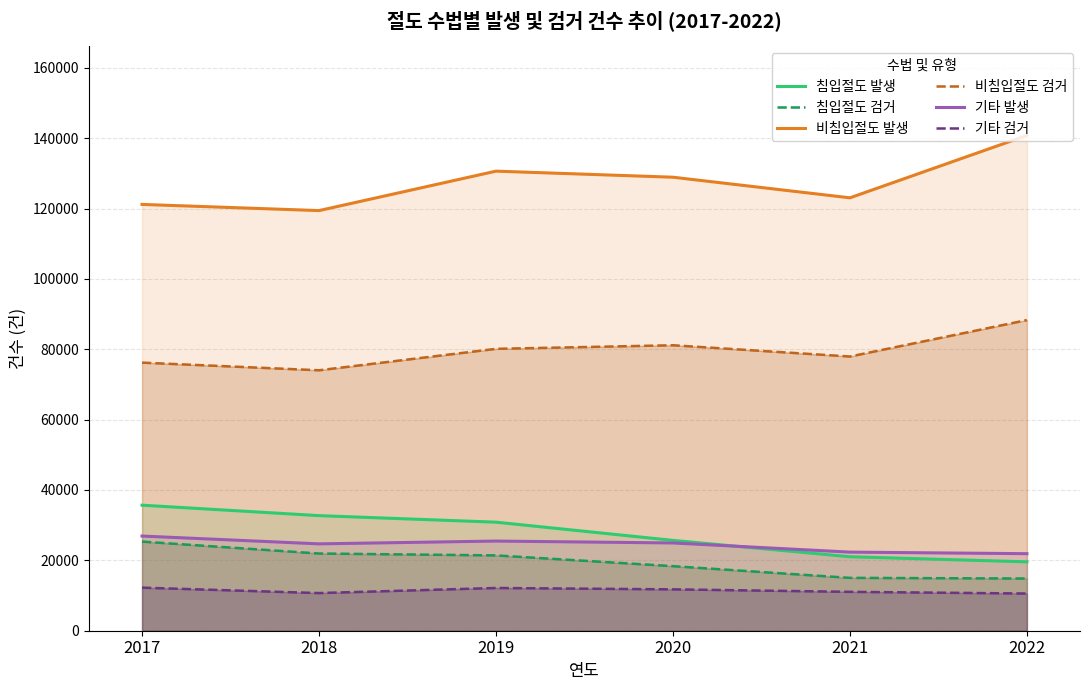

Is the value of 기타 발생 at 2020 greater than the value of 비침입절도 발생 at 2018?

No